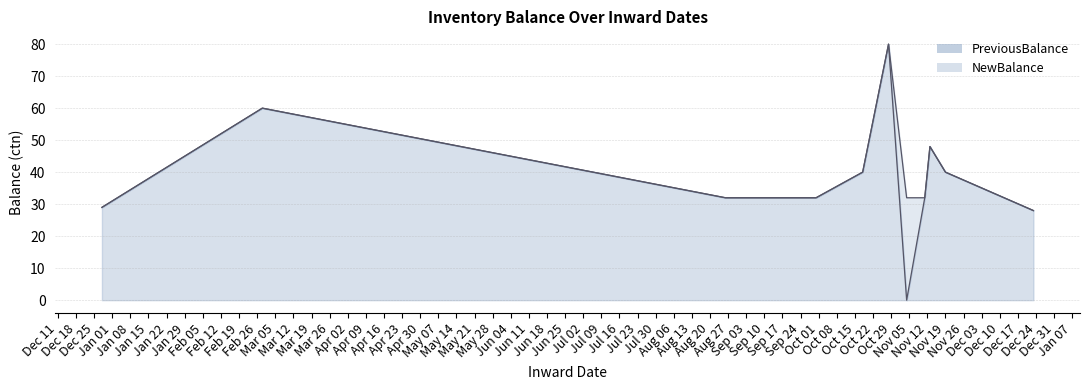

How many lines are shown in the chart?

2